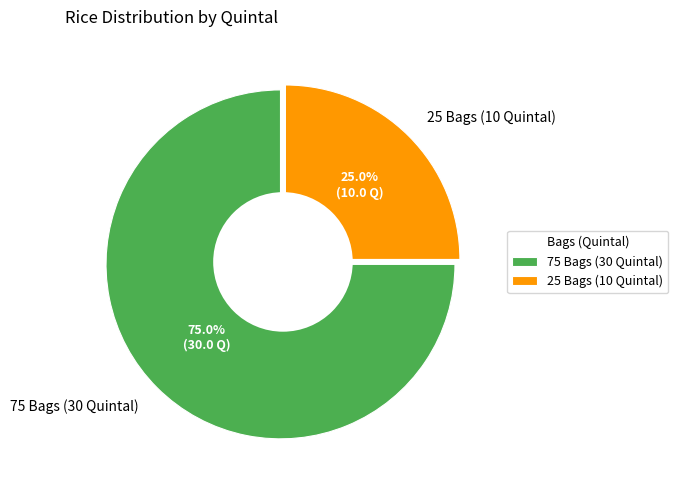

Which category has the biggest portion of the pie?

75 Bags (30 Quintal)